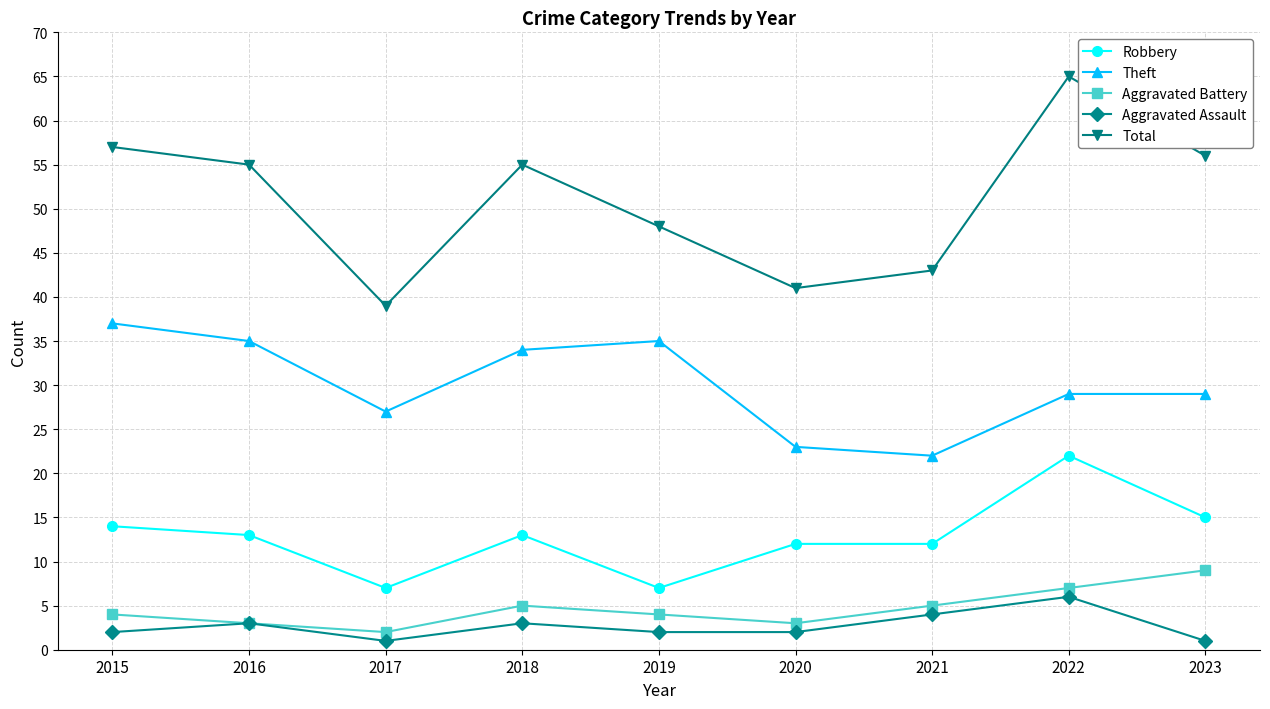

The value of Robbery at 2023 is 15. True or false?

True